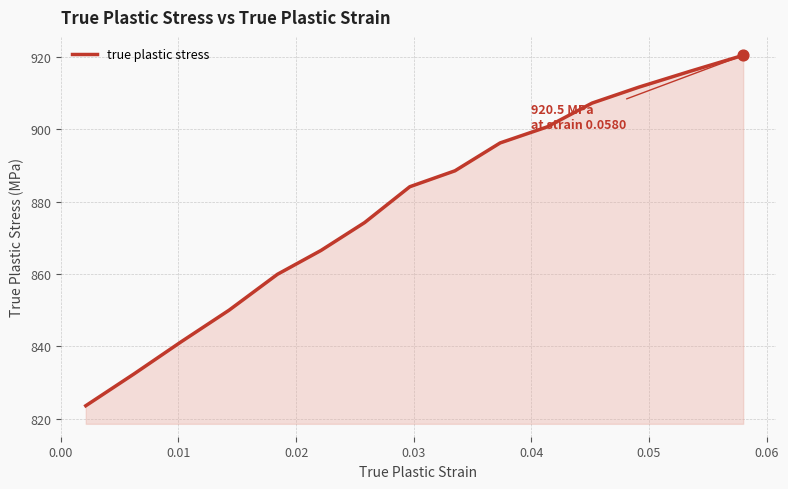

What is the maximum value shown in the chart?

920.5